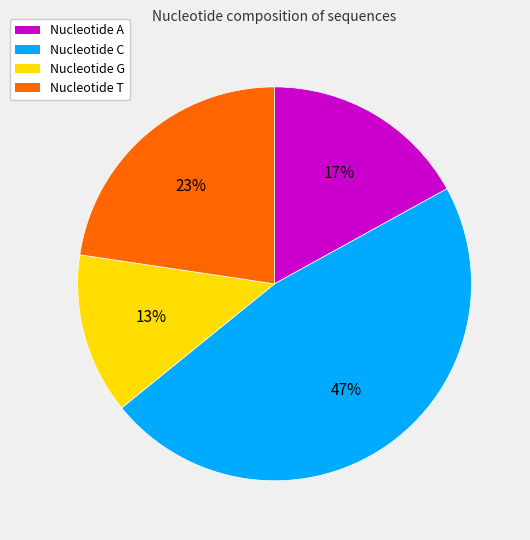

To the nearest percent, what is the average slice percentage?

25%